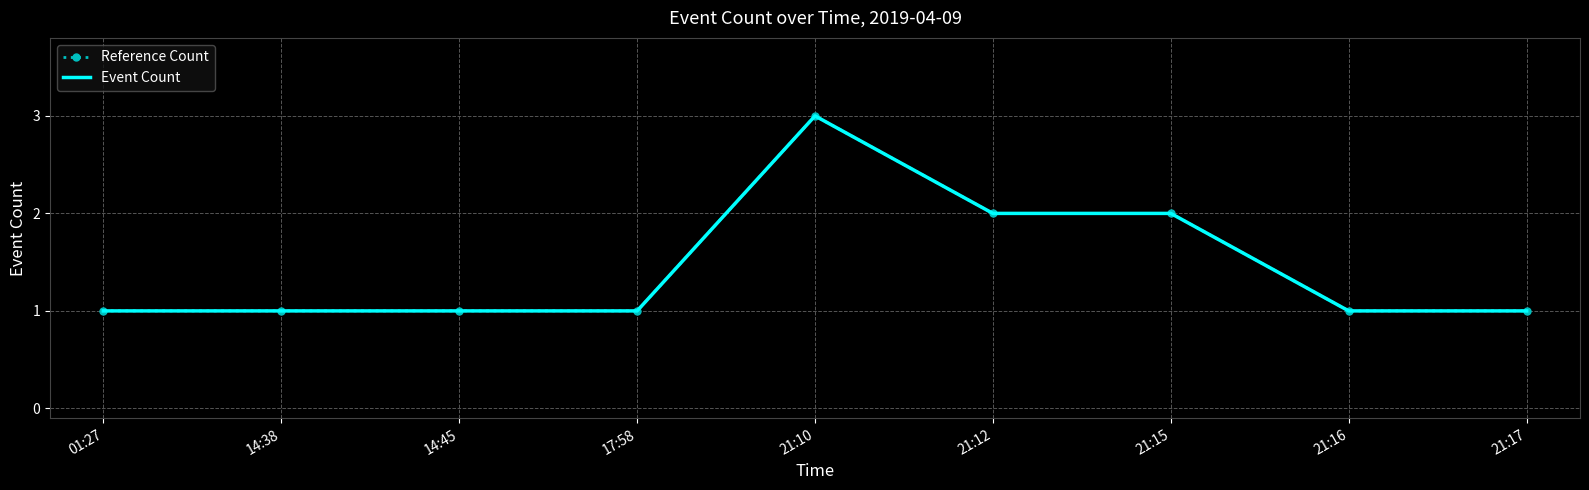

Reading left to right, transcribe all the data shown in this chart.

Reference Count: 01:27=1	14:38=1	14:45=1	17:58=1	21:10=3	21:12=2	21:15=2	21:16=1	21:17=1
Event Count: 01:27=1	14:38=1	14:45=1	17:58=1	21:10=3	21:12=2	21:15=2	21:16=1	21:17=1